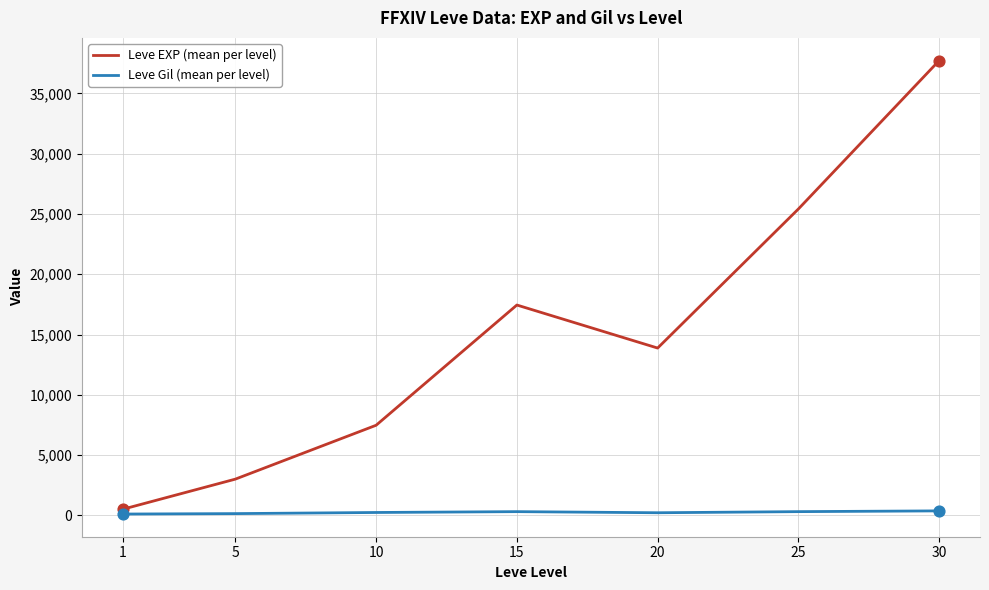

Which series has the largest range (max minus min)?

Leve EXP (mean per level)